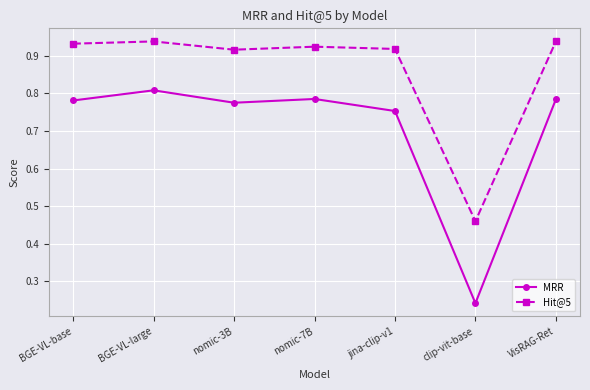

Which series changed the most between nomic-3B and clip-vit-base?

MRR